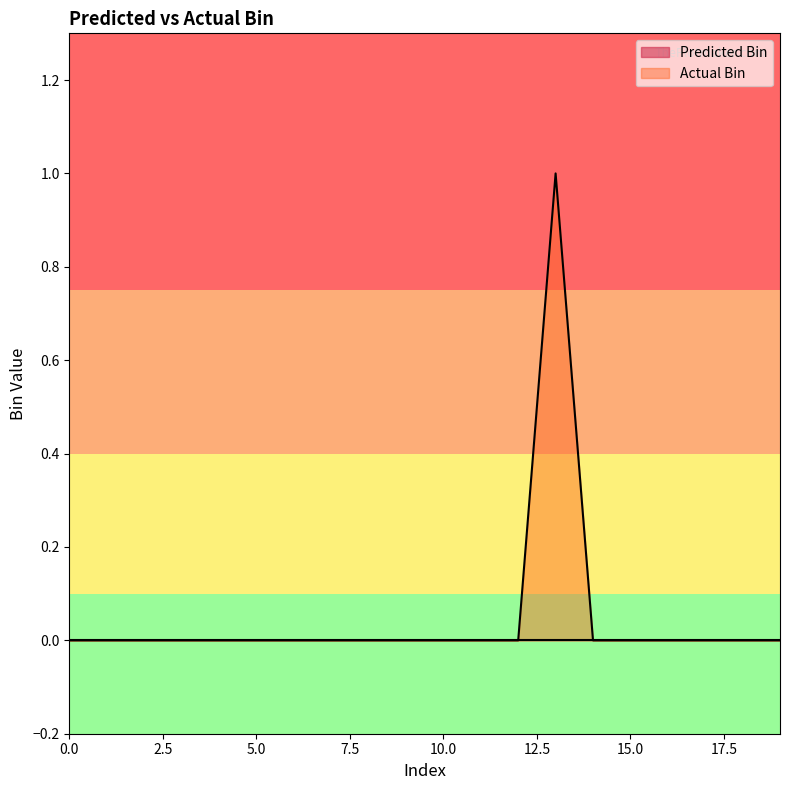

How many positive values are there?

1